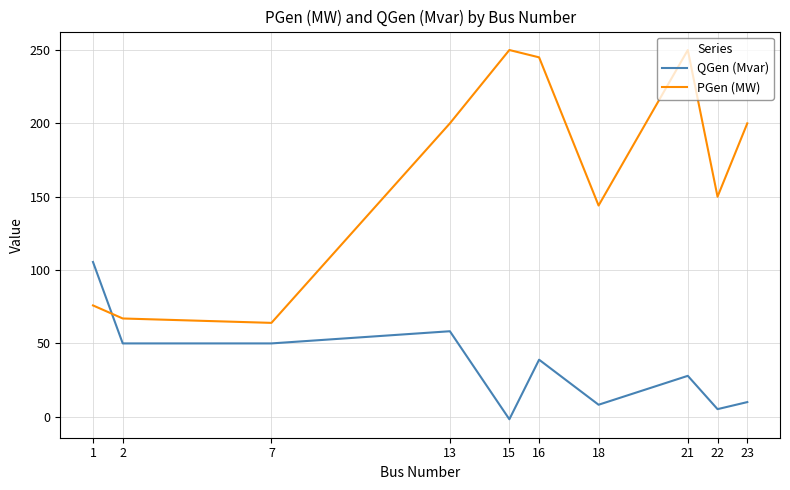

At 2, list the series in order from smallest to largest.

QGen (Mvar), PGen (MW)